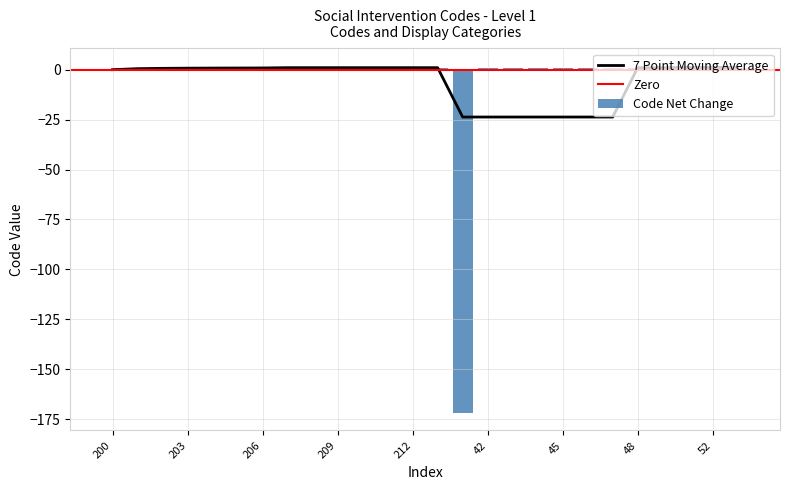

True or false: 7 Point Moving Average has a value of -5.8 at 45.

False